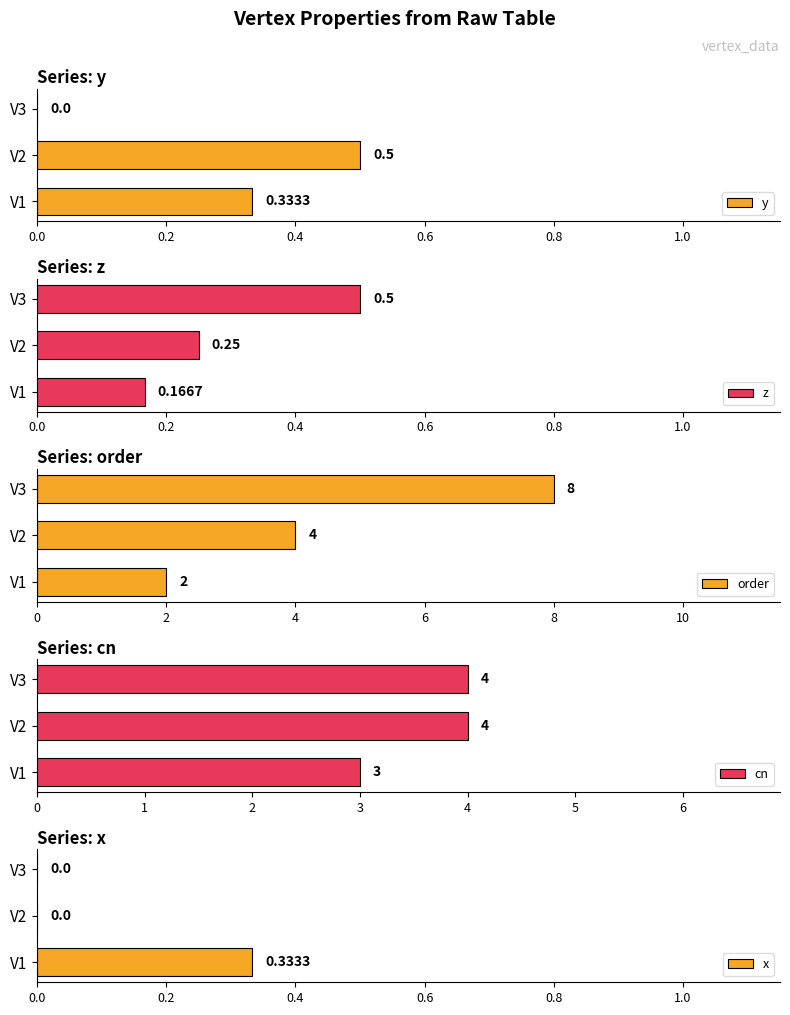

How many values in y are above zero?

2